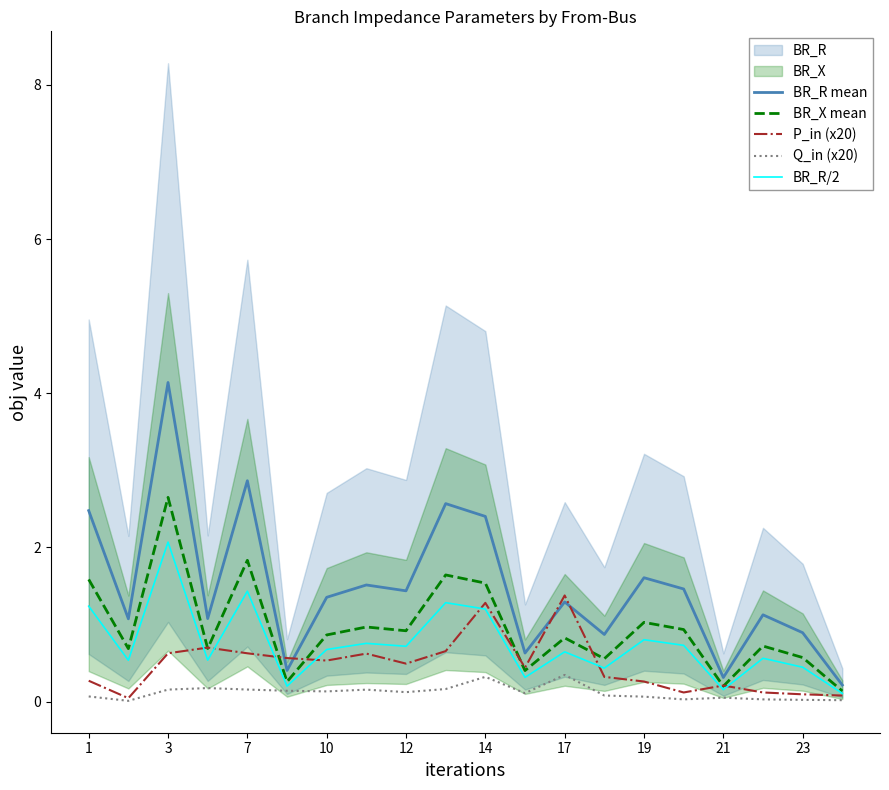

How many categories are shown in the chart?

20